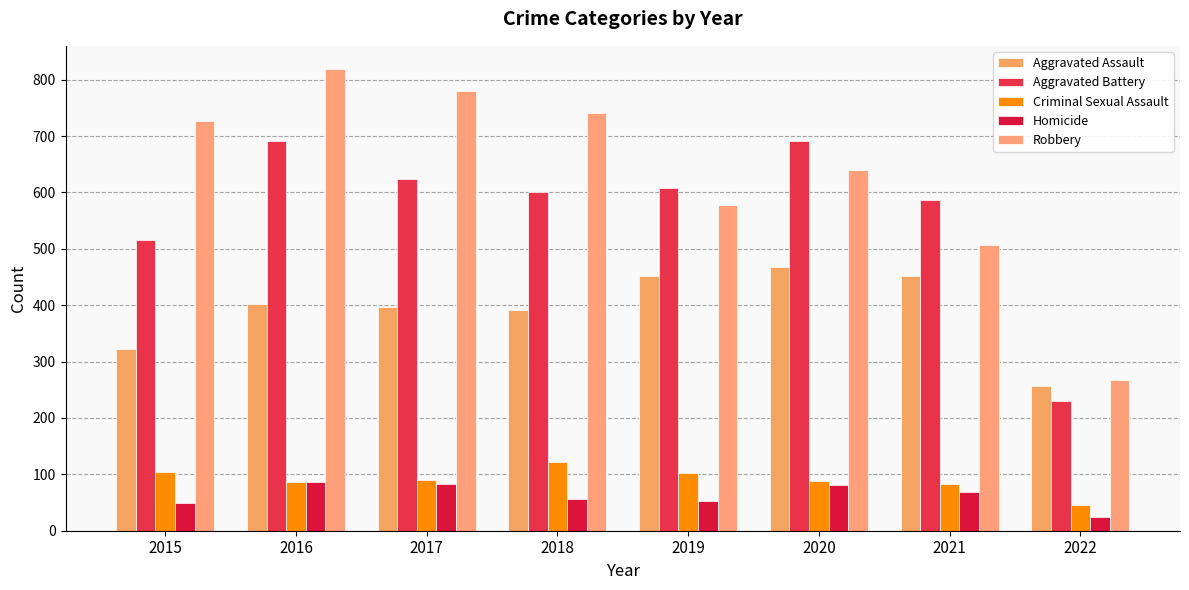

Rank the series by their maximum value, from lowest to highest.

Homicide, Criminal Sexual Assault, Aggravated Assault, Aggravated Battery, Robbery